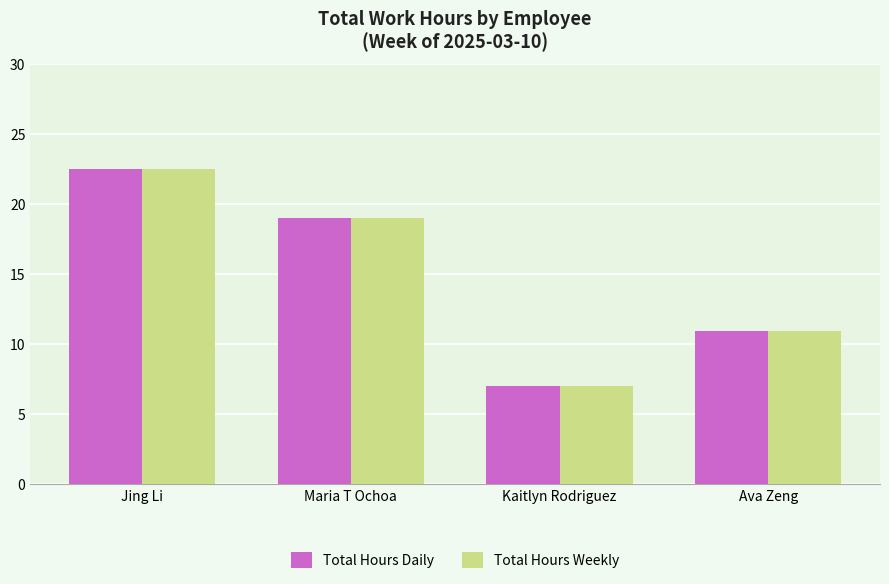

At which category is the sum across all series the highest?

Jing Li